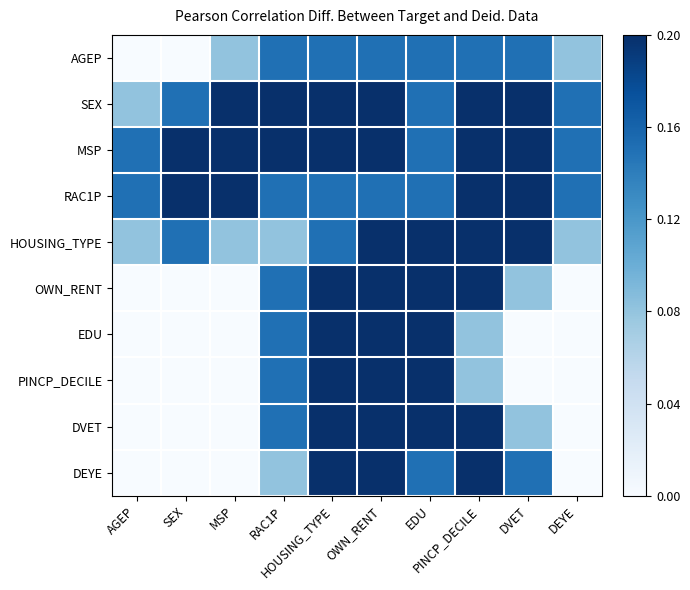

At how many categories does at least one series exceed 0?

10